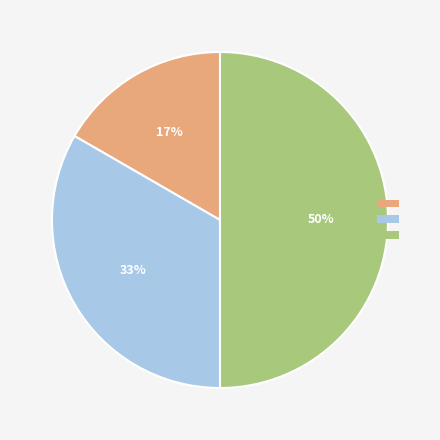

To the nearest percent, what is the average slice percentage?

33%